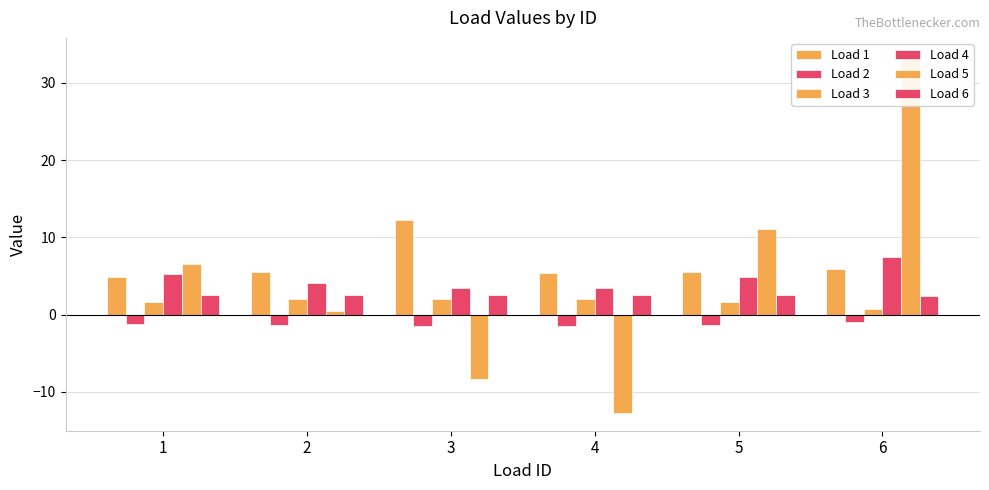

At which label is Load 5 closest to 10?

5